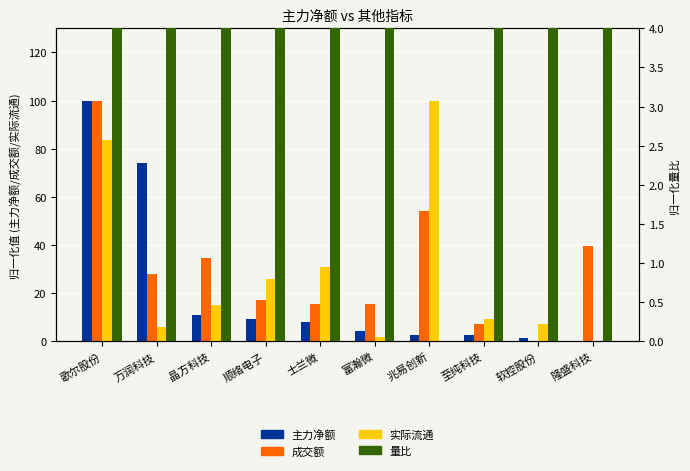

At which label does 量比 first exceed 51?

歌尔股份